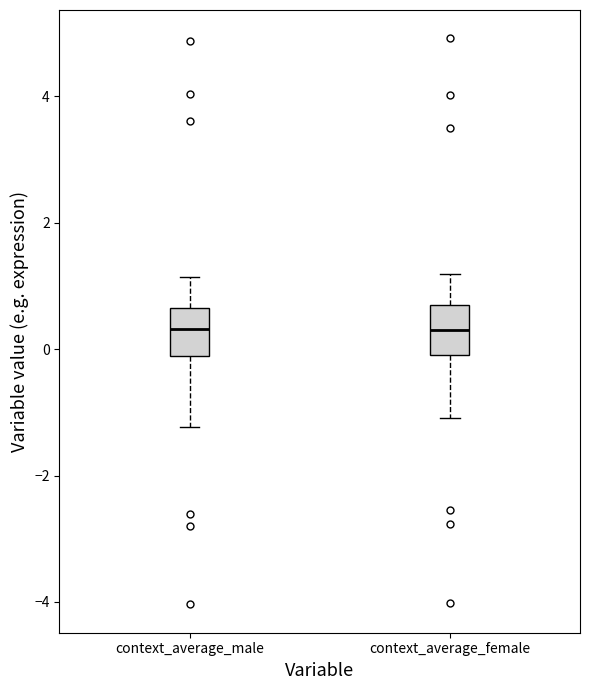

Reading left to right, transcribe this box plot: for each box, give where its median line is, the range the box spans, and where its two whiskers end, as read against the y-axis. The values are not printed on the chart, so give them approximately, as read against the axis.

context_average_male: median 0.4, box -0.2 to 0.6, whiskers -1.2 to 1.2
context_average_female: median 0.4, box 0.0 to 0.6, whiskers -1.0 to 1.2